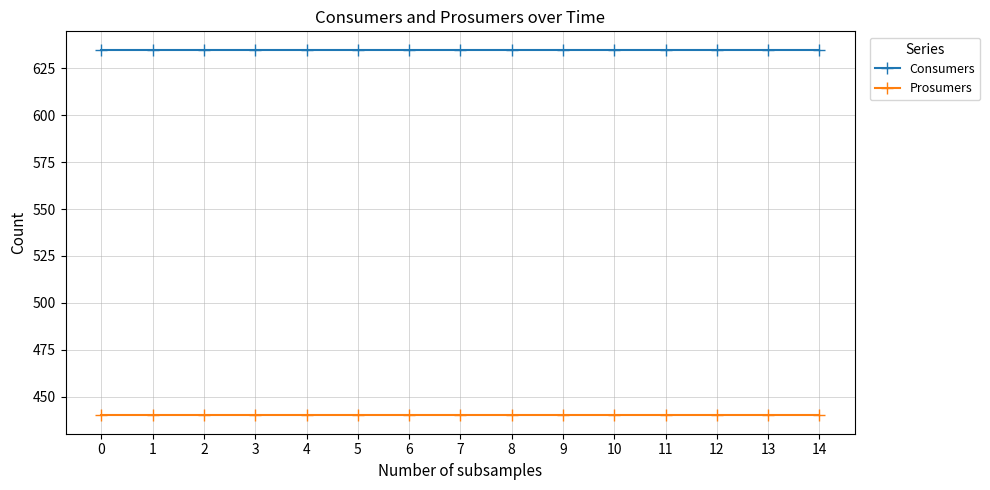

True or false: Consumers has a value of 635 at 13.

True